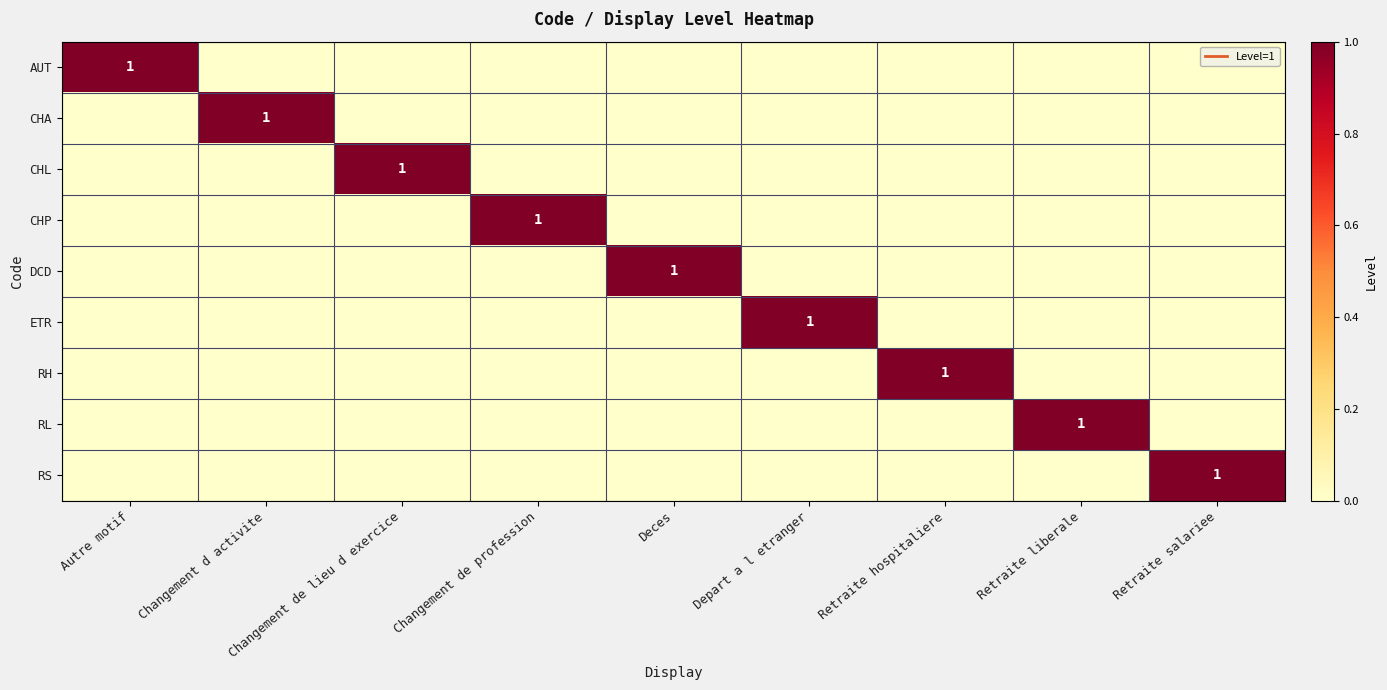

Rank the series at Depart a l etranger from highest to lowest value.

ETR, AUT, CHA, CHL, CHP, DCD, RH, RL, RS